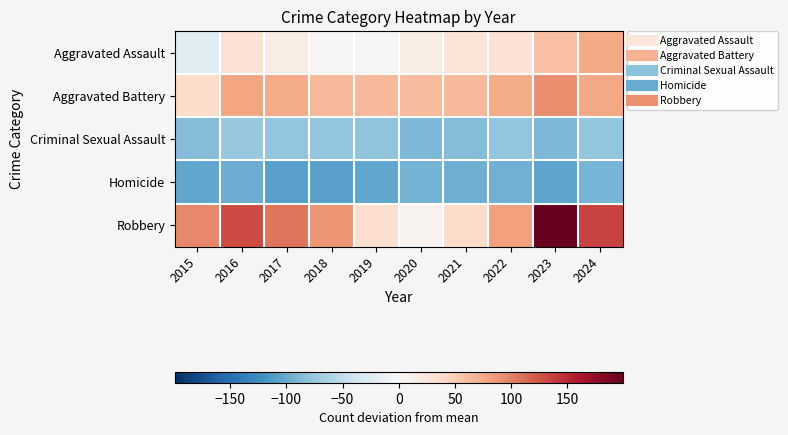

What is the spread (max minus min) of values at 2015?

199.0